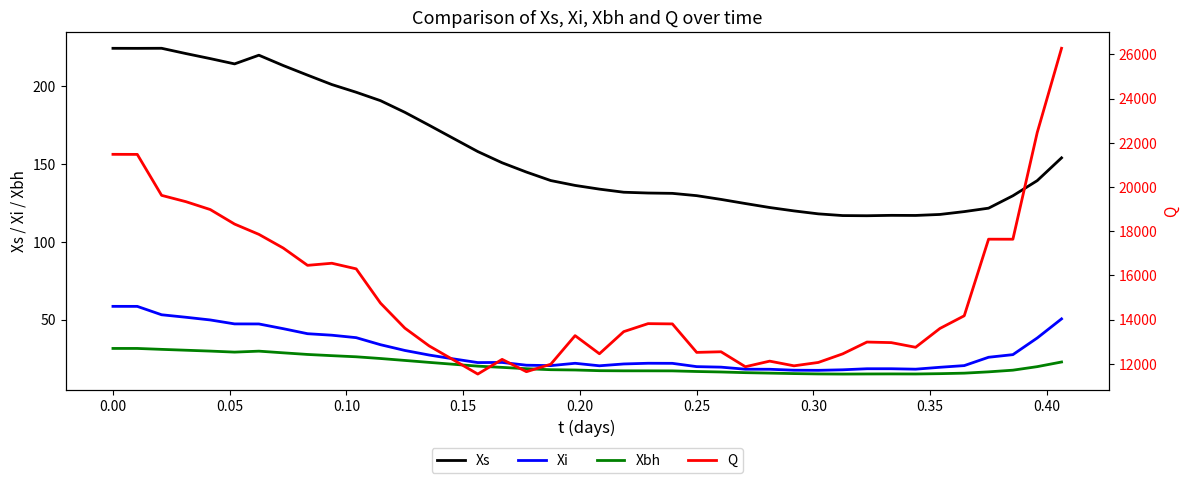

True or false: Xs and Xi intersect in this chart.

False